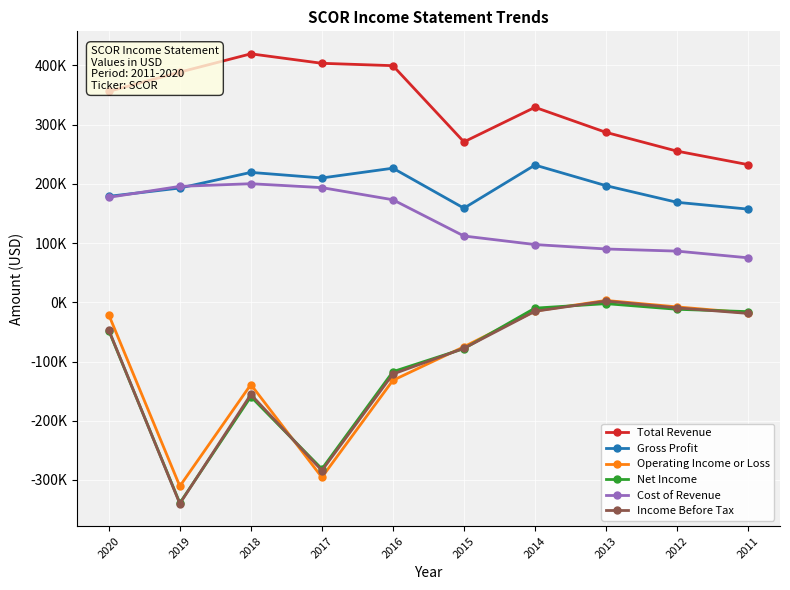

What is the maximum value shown in the chart?

419500